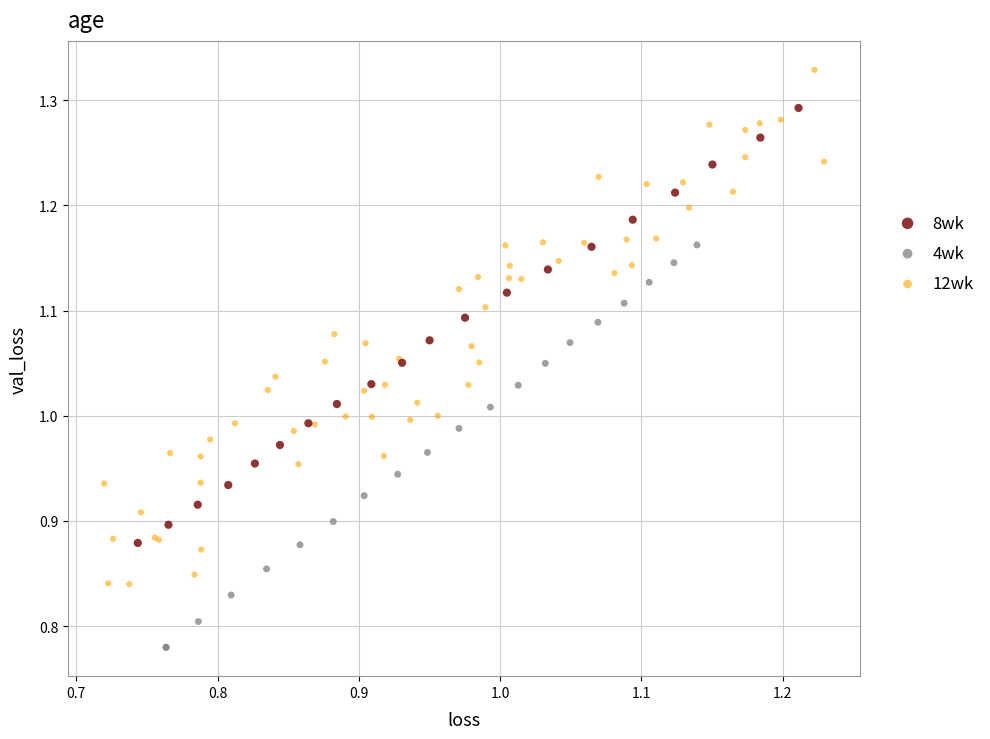

What are all the series names shown in the legend?

8wk, 4wk, 12wk